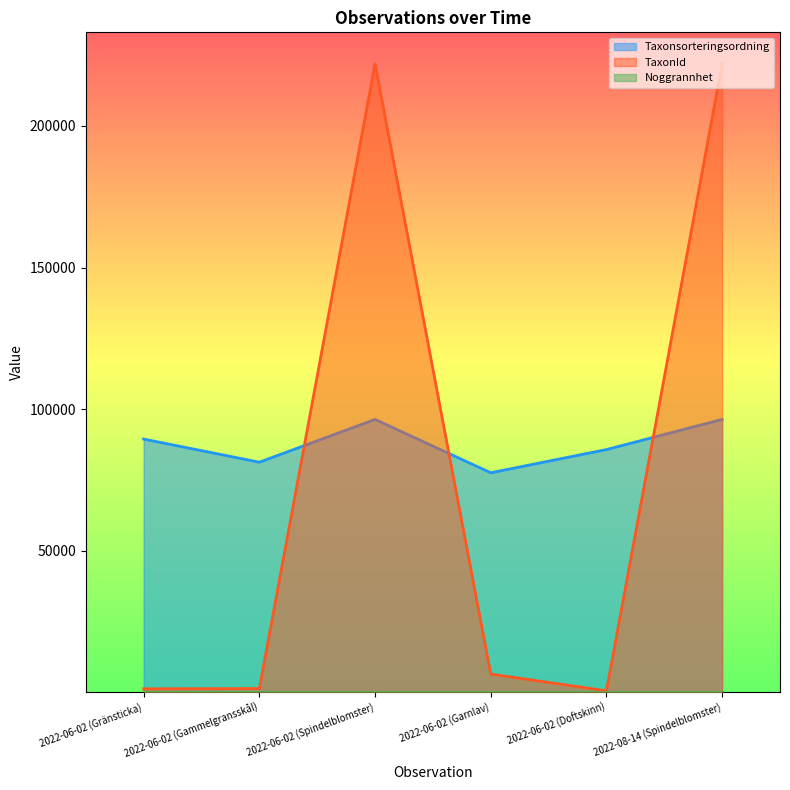

Rank the series at 2022-06-02 (Gränsticka) from highest to lowest value.

Taxonsorteringsordning, TaxonId